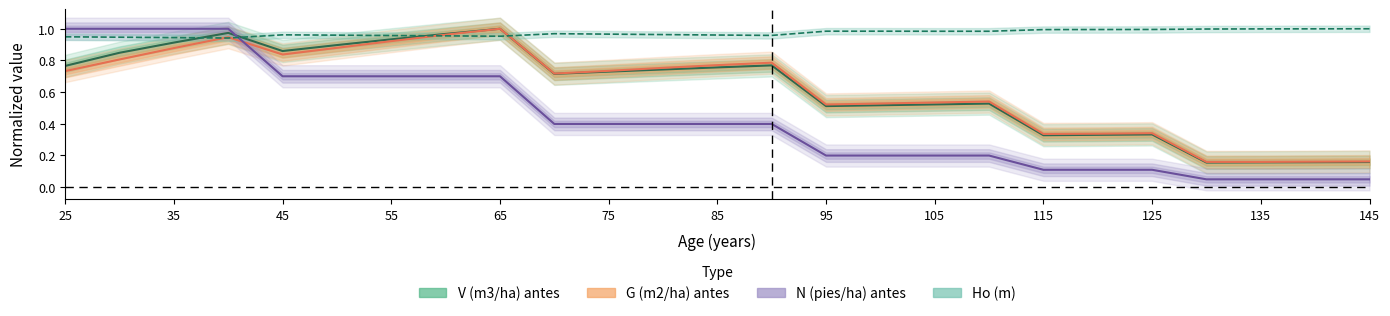

Between 35 and 145, which series saw the biggest shift?

N (pies/ha) antes